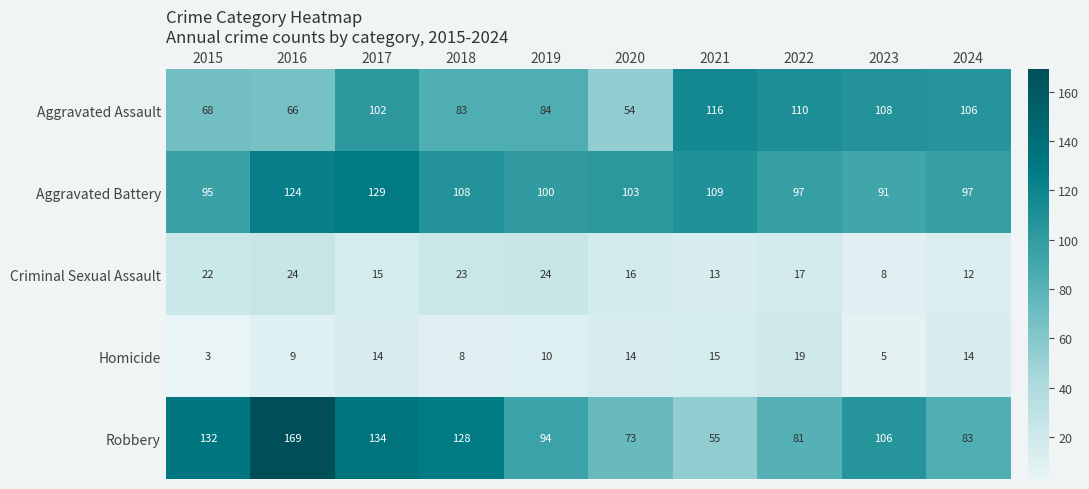

The Aggravated Battery series shows 49 at 2021. True or false?

False